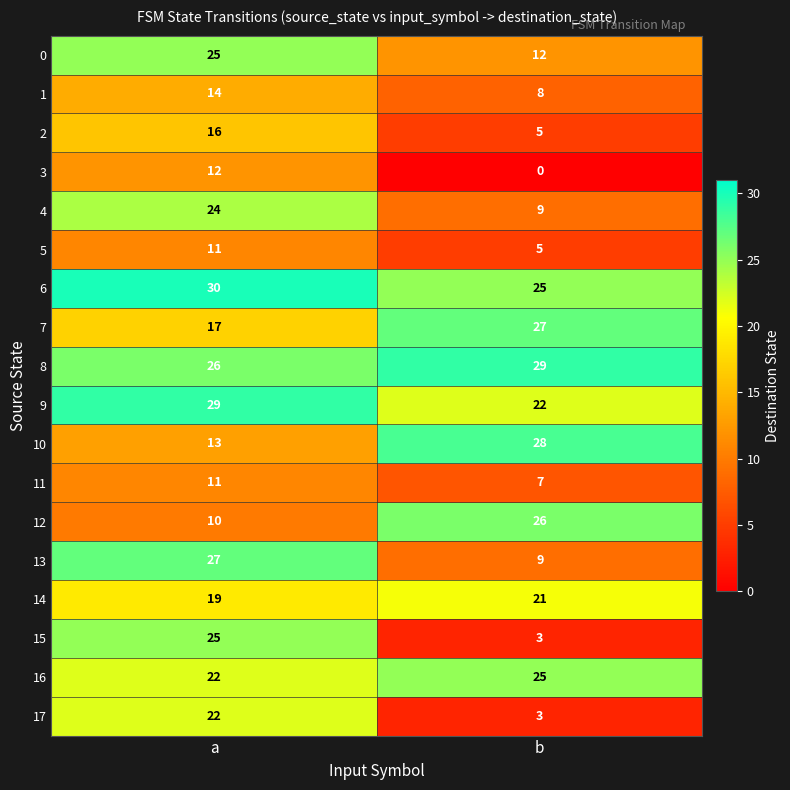

What is the sum of all 4 values?

33